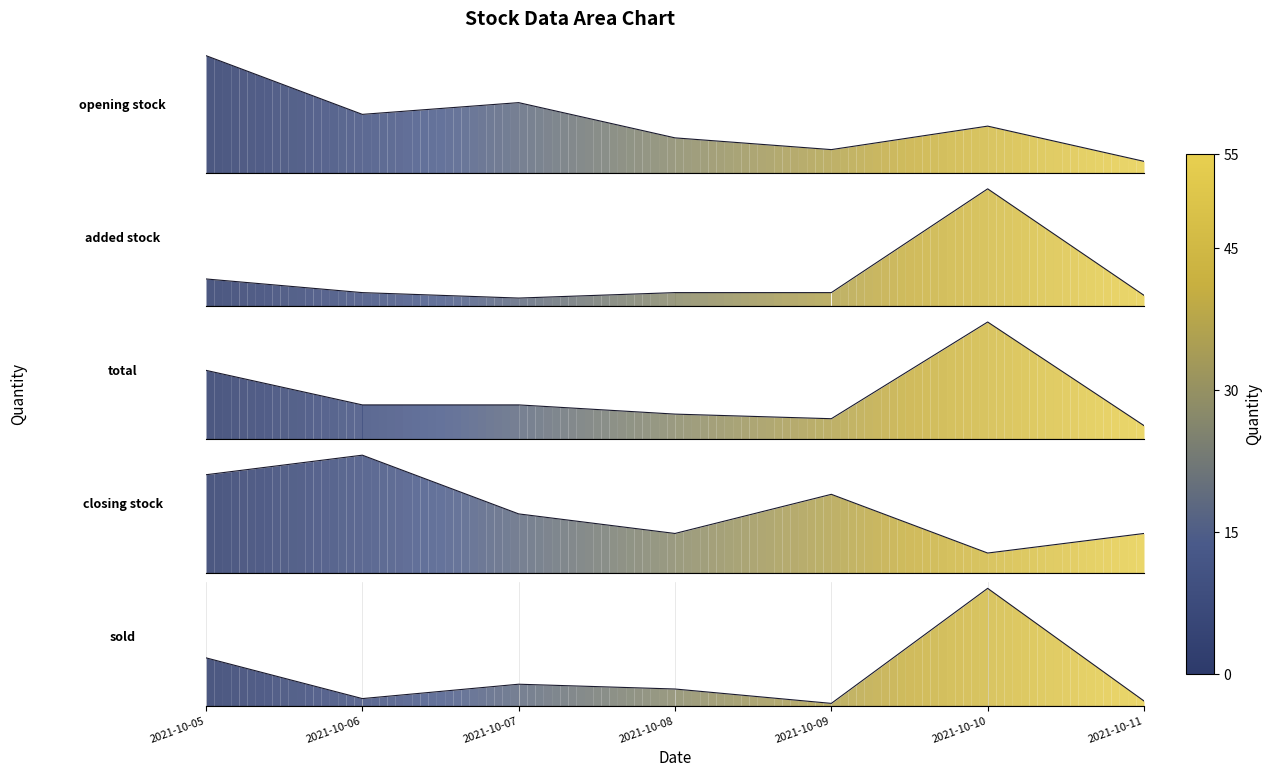

After their last crossing, which series has the higher values: closing stock or added stock?

added stock